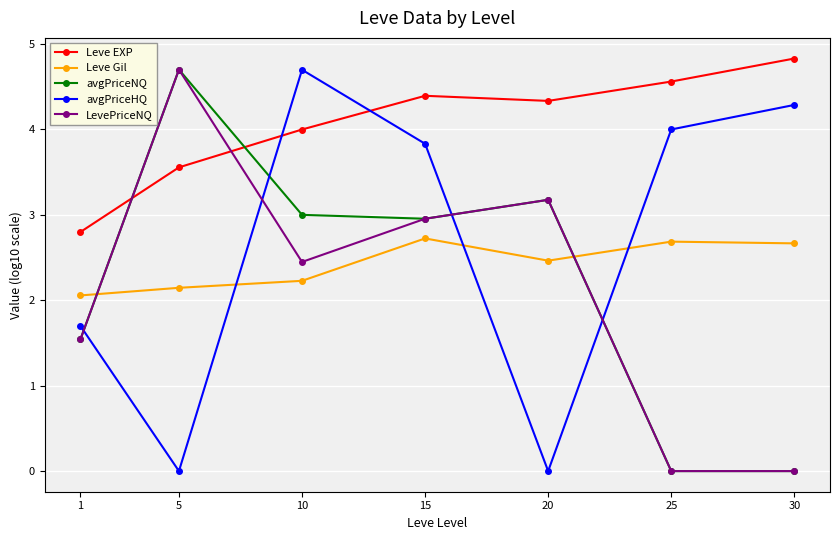

At which category does the chart reach its peak across all series?

30